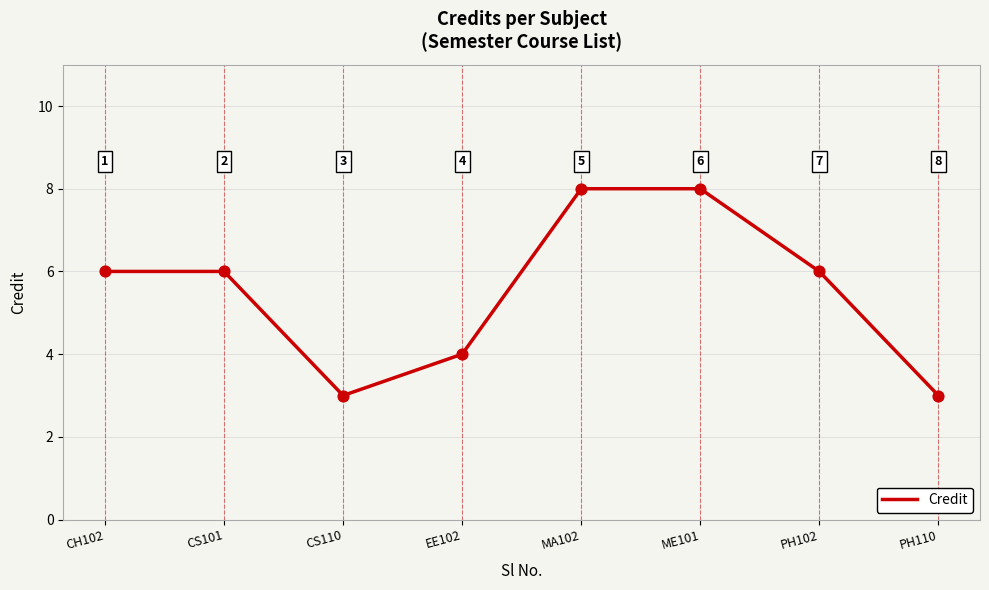

Approximately how many times larger is the value at MA102 compared to ME101?

1.0